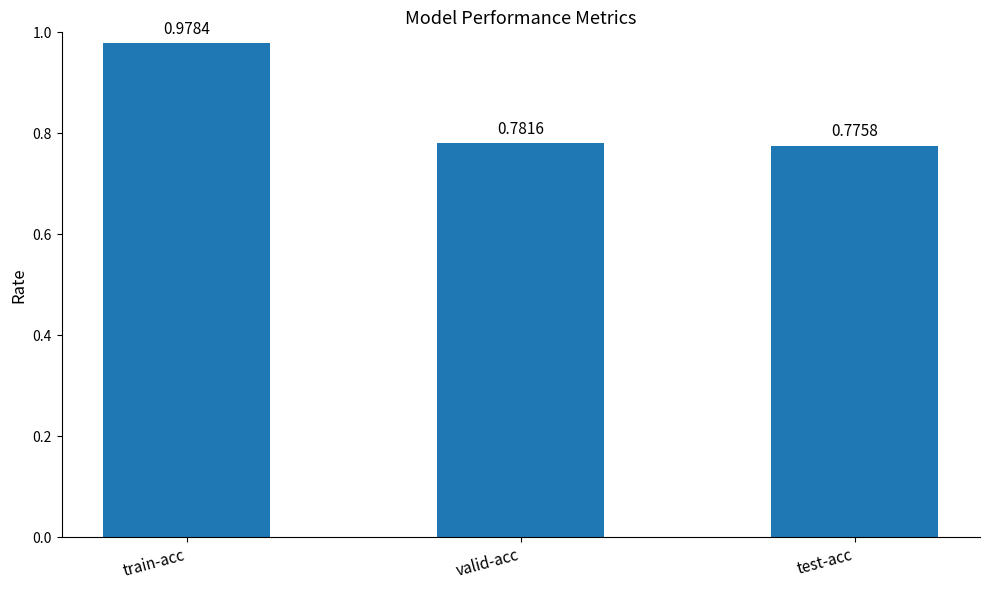

How many data points does each series have?

3